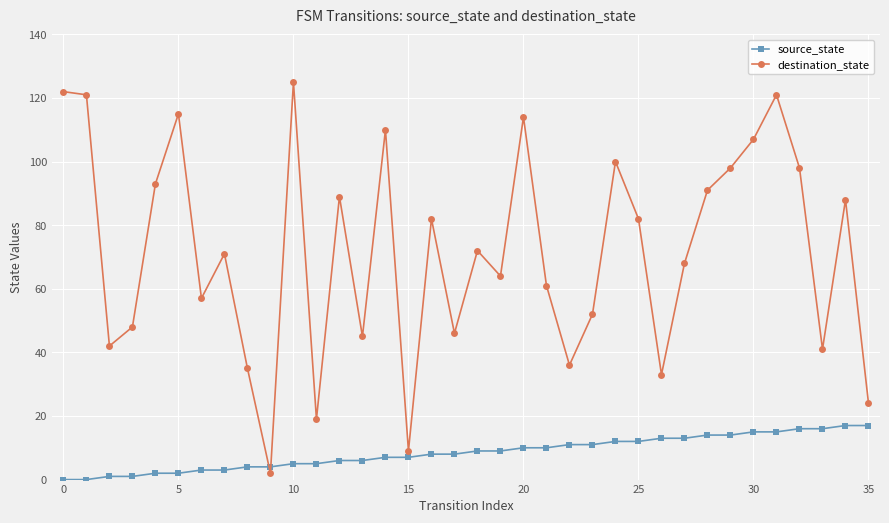

How many times do source_state and destination_state cross each other?

2